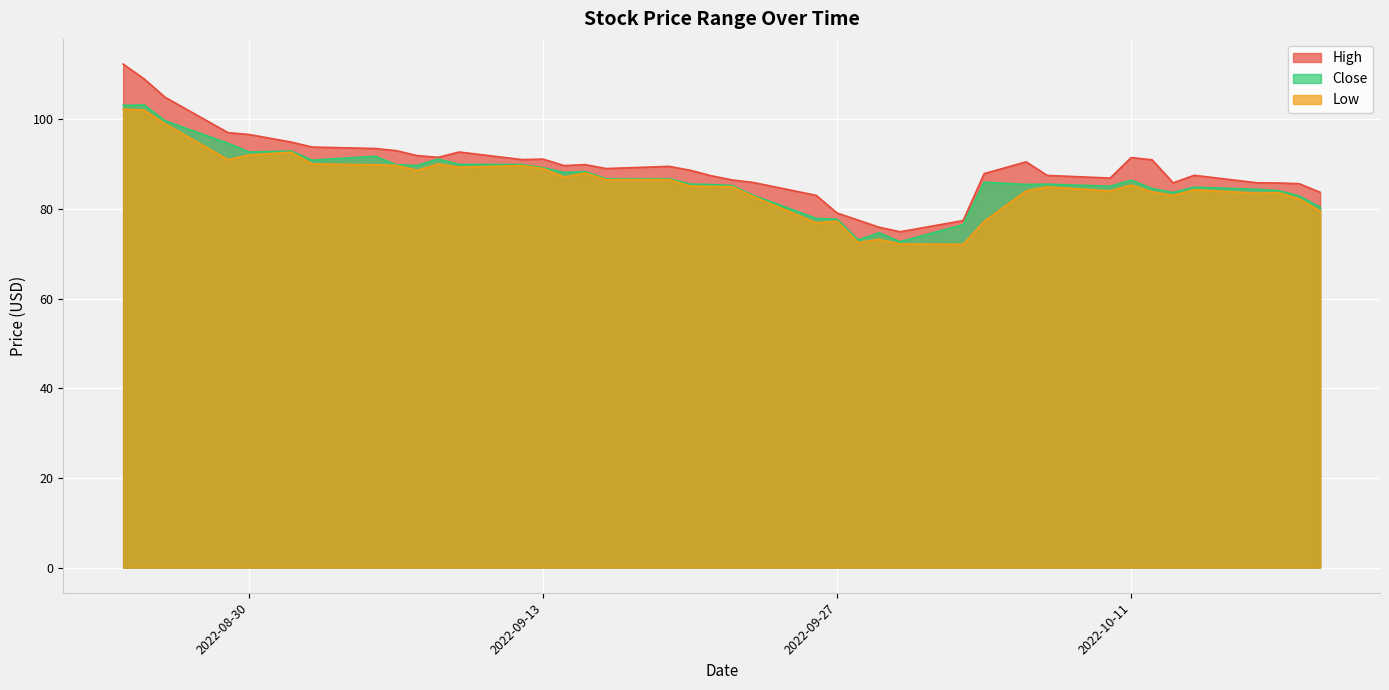

What is the value of the Low point at the 27th from the left?

72.2